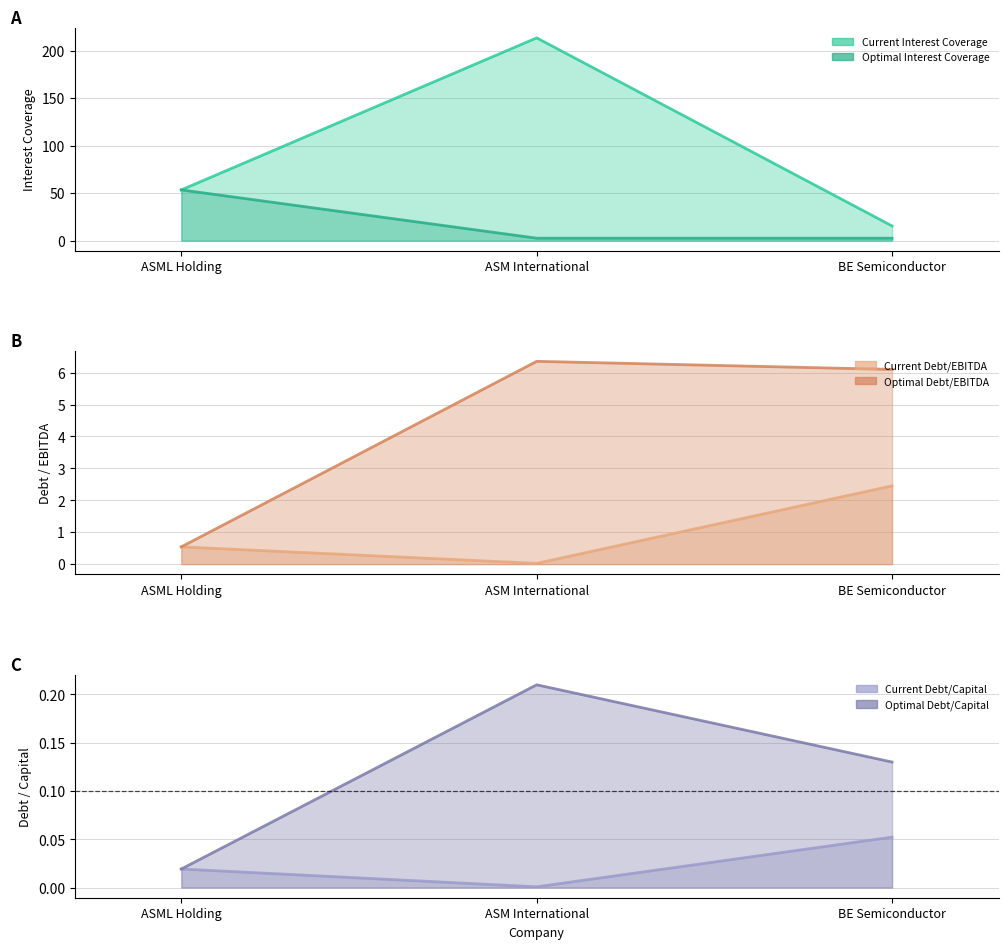

Does the chart display data point markers on the line(s)?

No